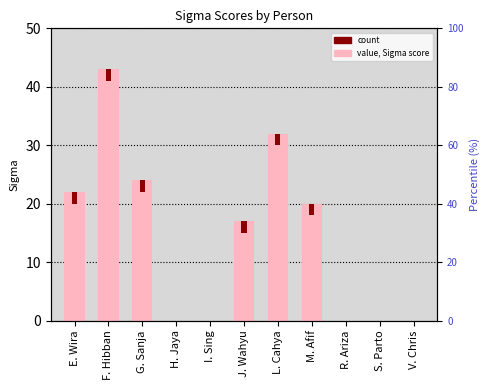

Between M. Afif and S. Parto, which is larger?

M. Afif